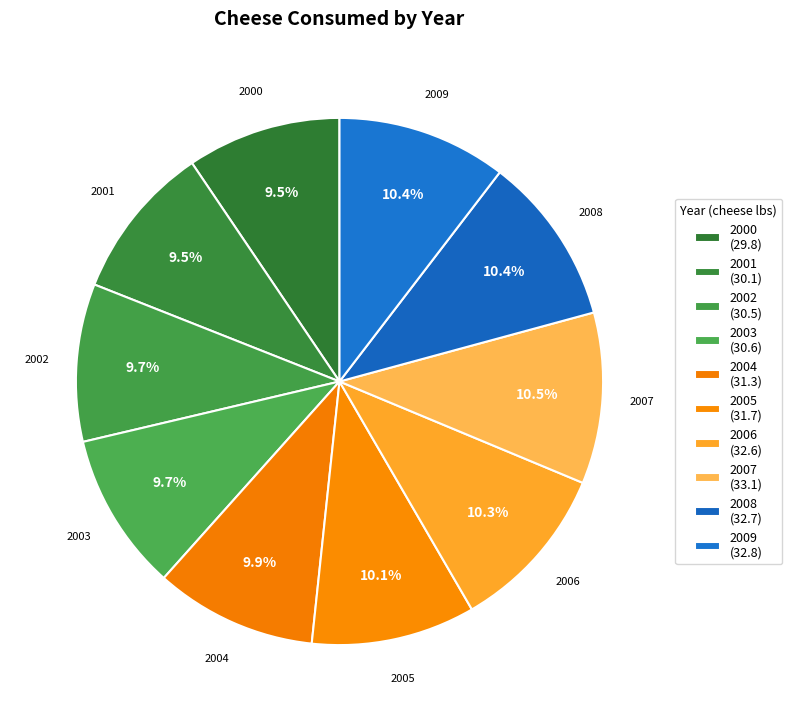

Is the sum of 2006 and 2009 greater than half?

No